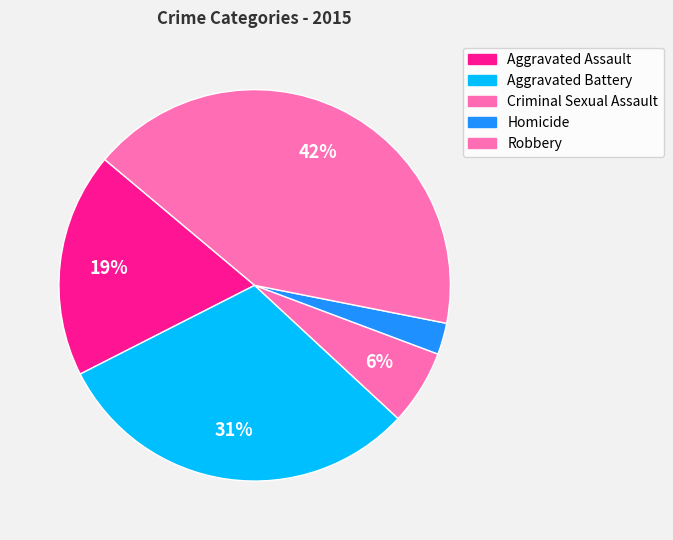

To the nearest percent, what is the average slice percentage?

20%